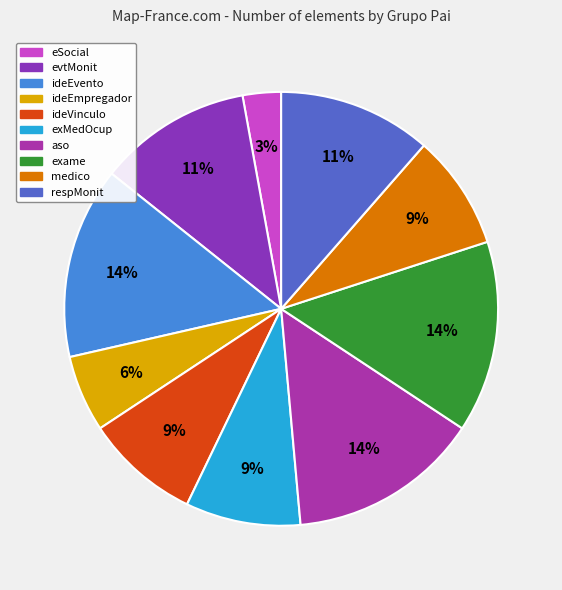

How many slices are in this pie chart?

10